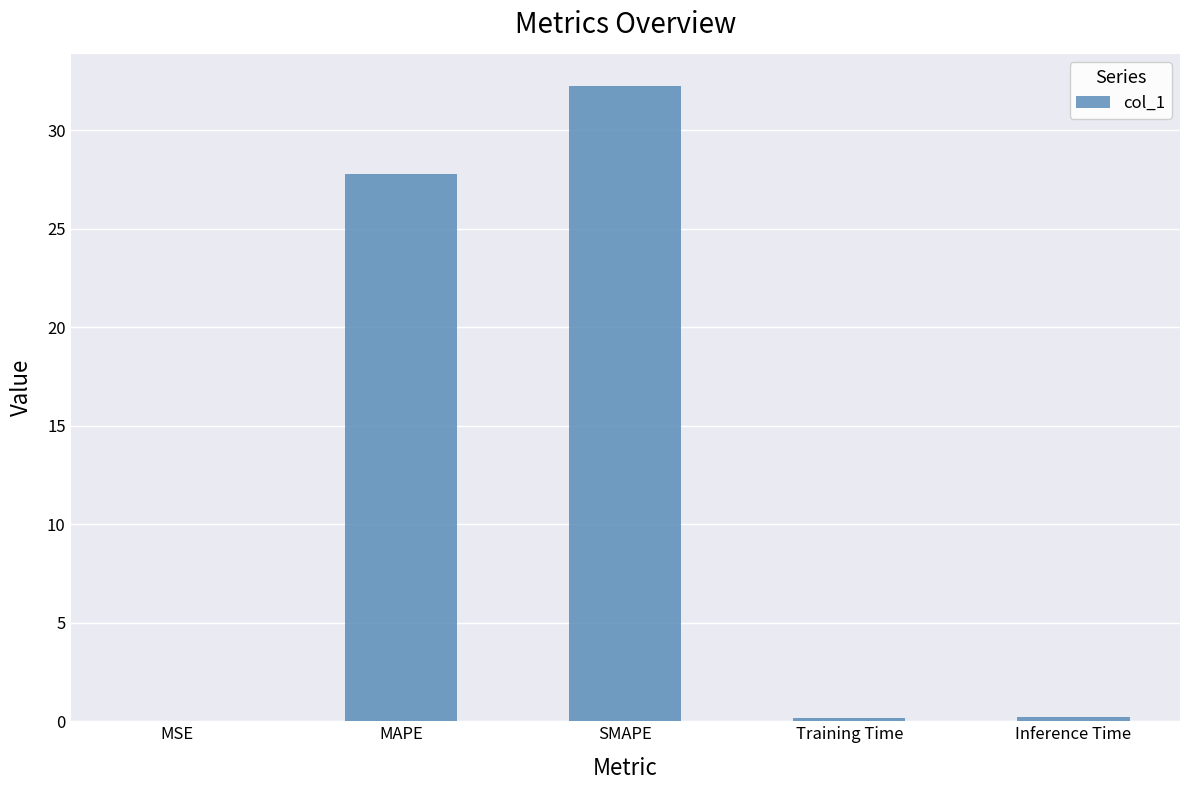

What is the sum of all values?

60.4